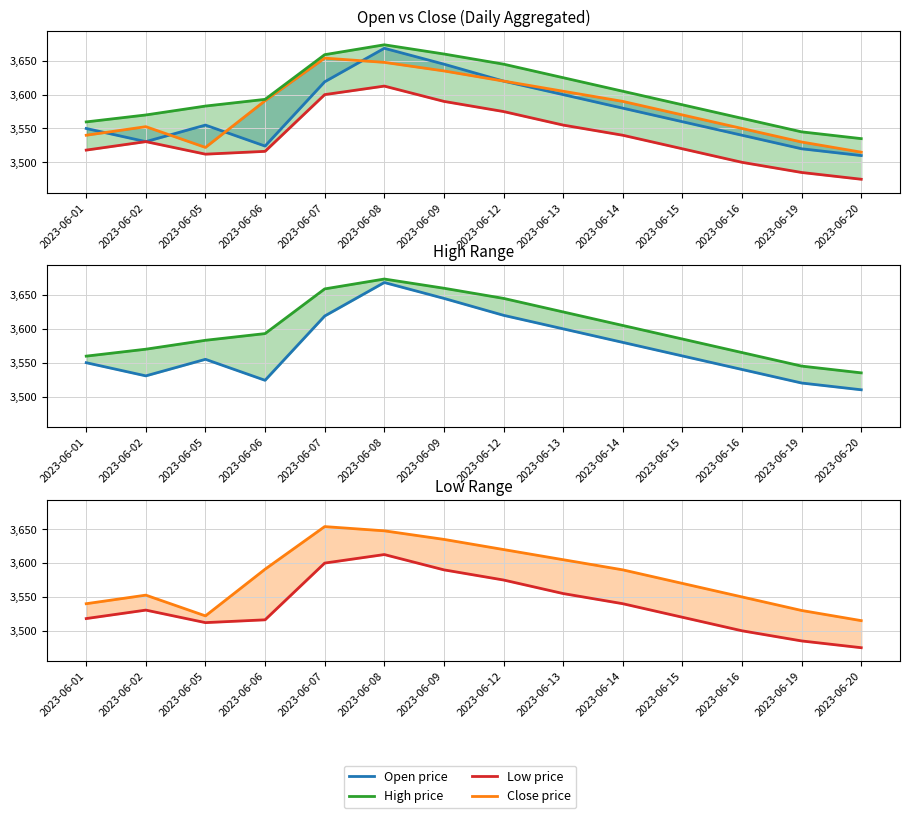

What is the total value across all series at 2023-06-19?

14080.0